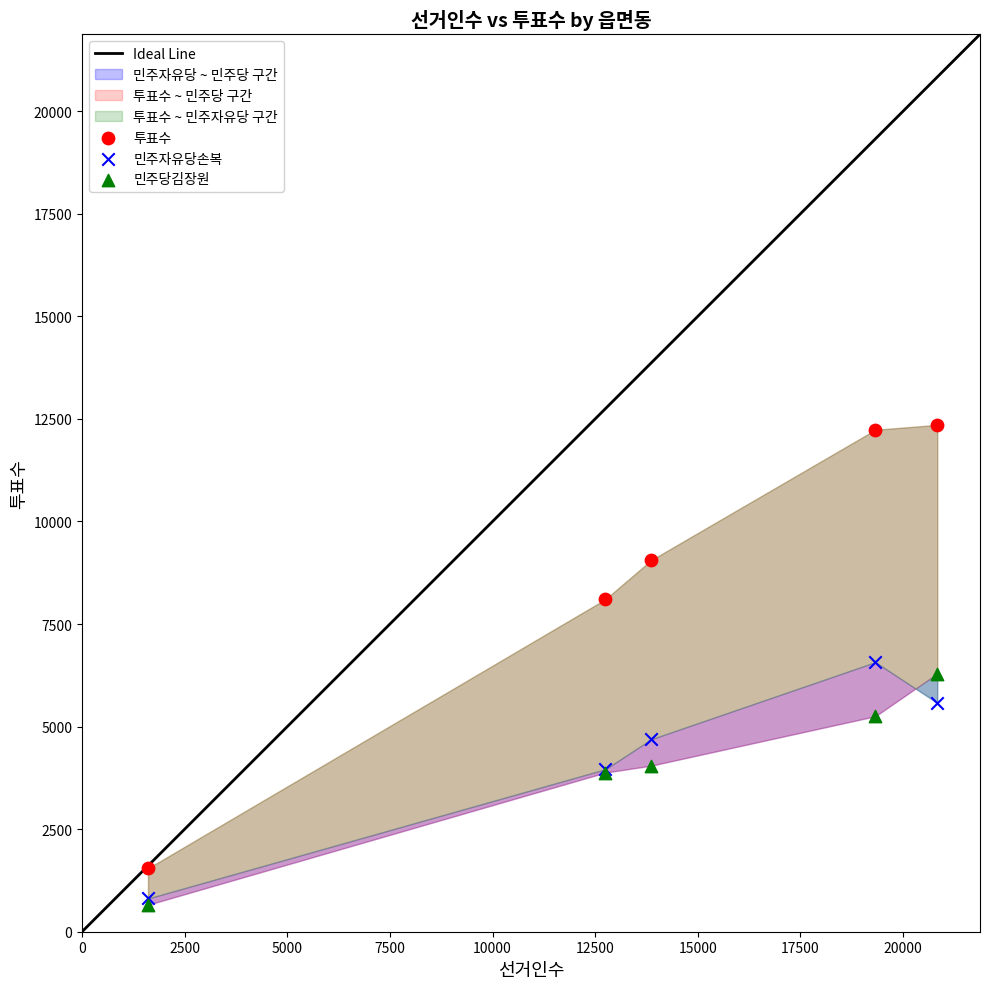

In the 투표수 series, what Y value is closest to 6950?

8104